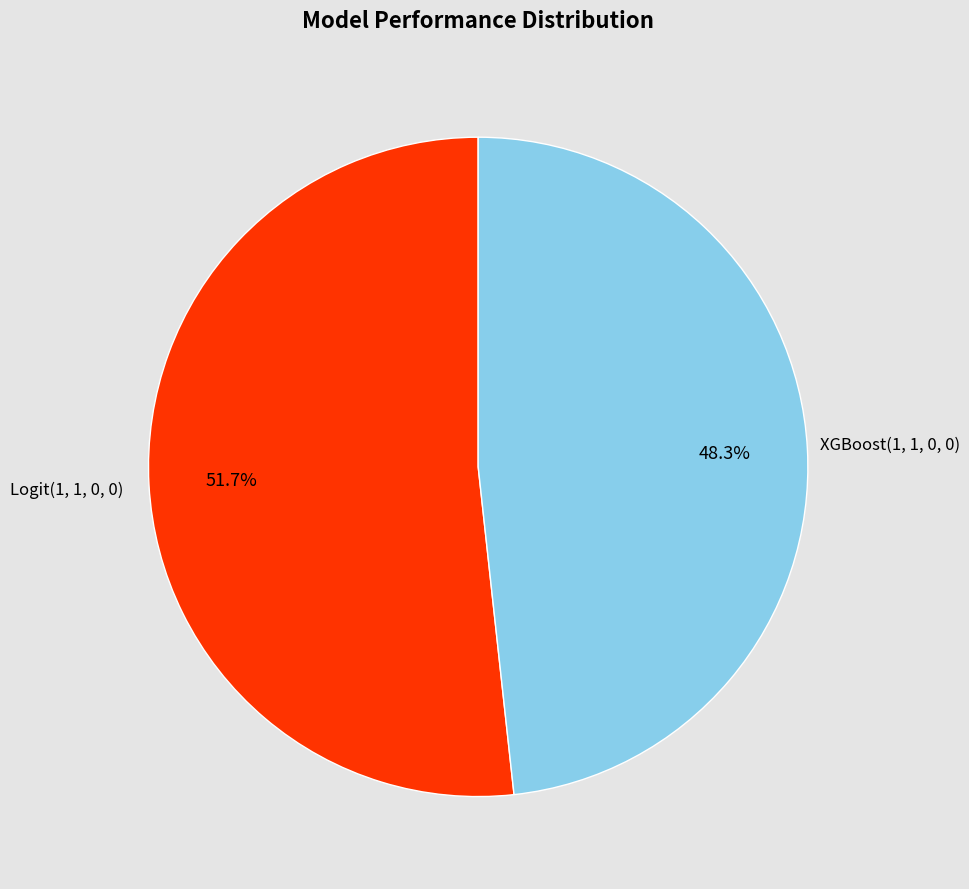

To the nearest percent, what is the combined percentage of XGBoost(1, 1, 0, 0) and Logit(1, 1, 0, 0)?

100%